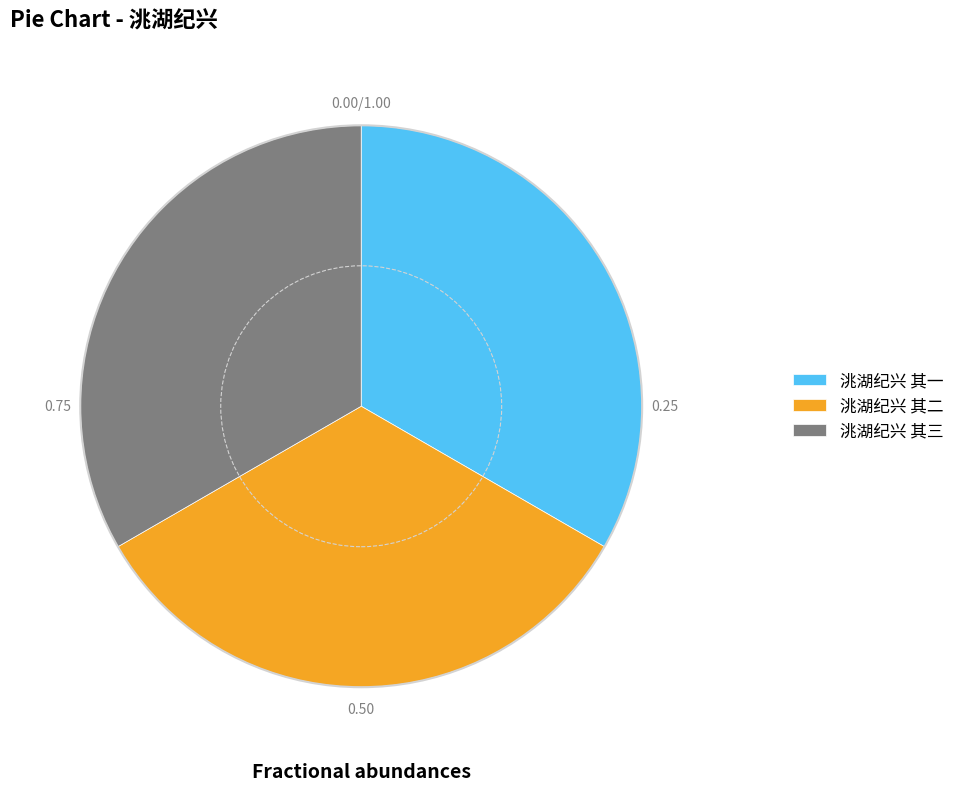

Does 洮湖纪兴 其一 represent more than half of the total?

No